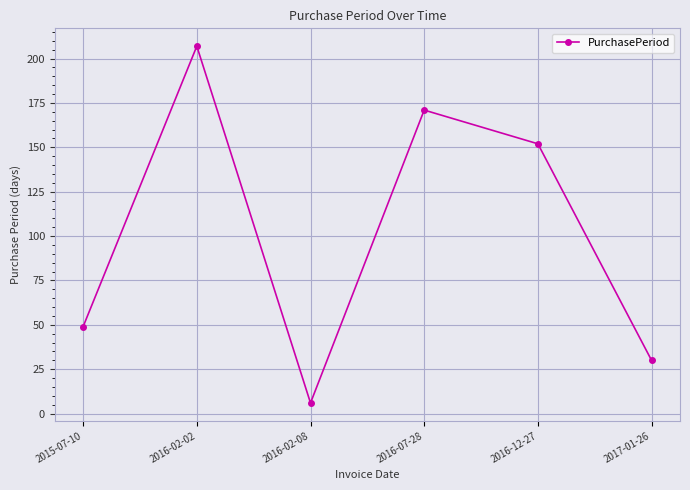

How many distinct data groups are displayed?

1